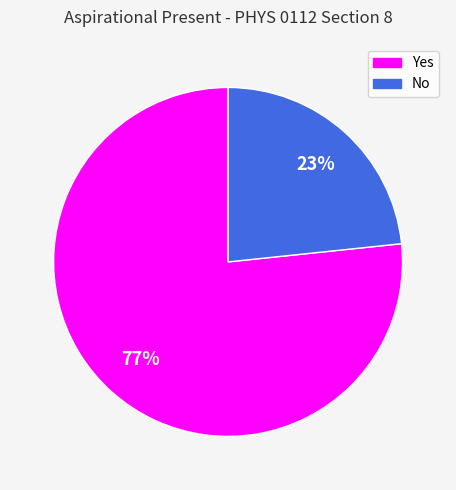

Is it true that Yes is 77% of the pie?

True